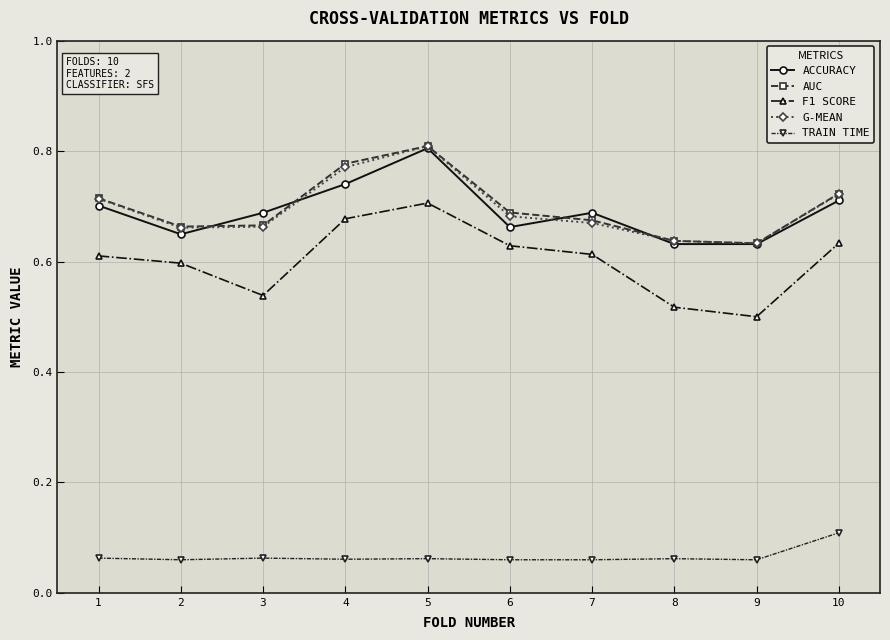

Does the chart have visible grid lines?

Yes